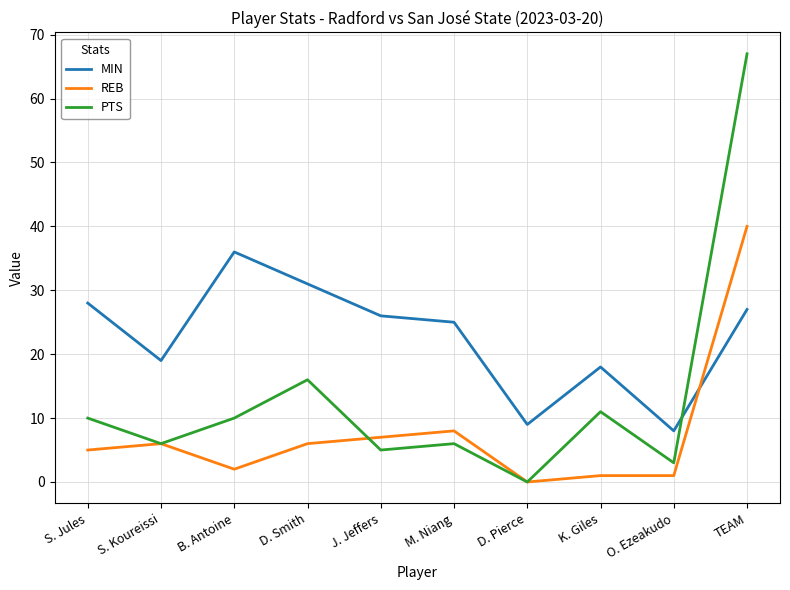

What position from the left is D. Smith?

4